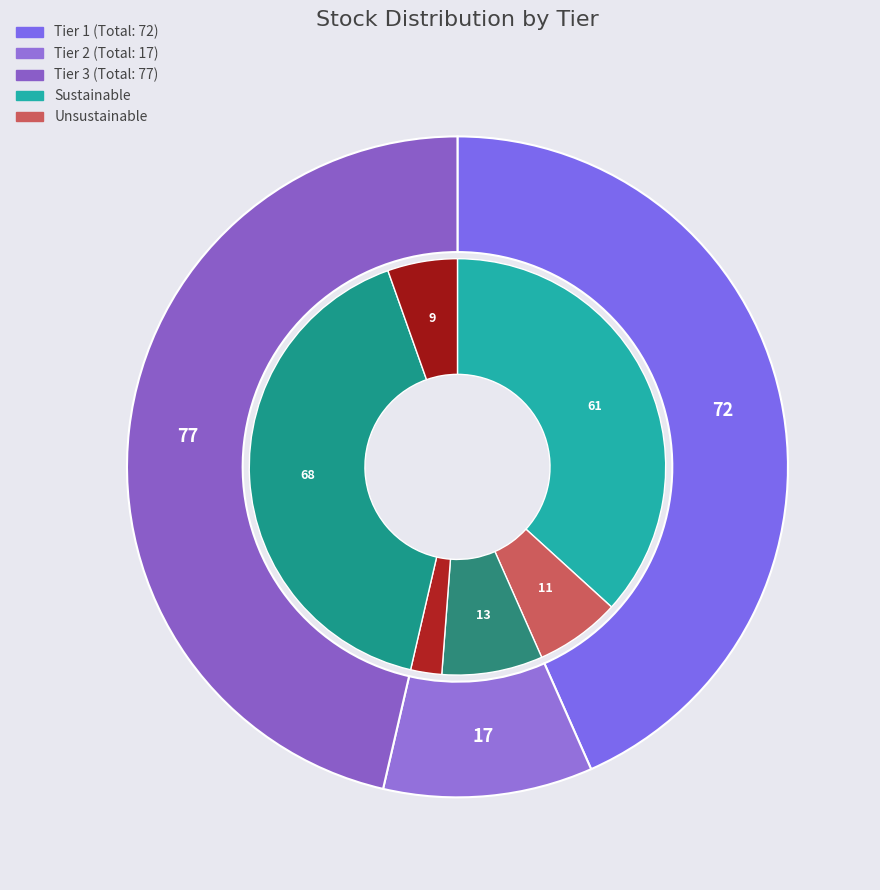

What is the change in value from Tier 1 to Tier 3?

+5